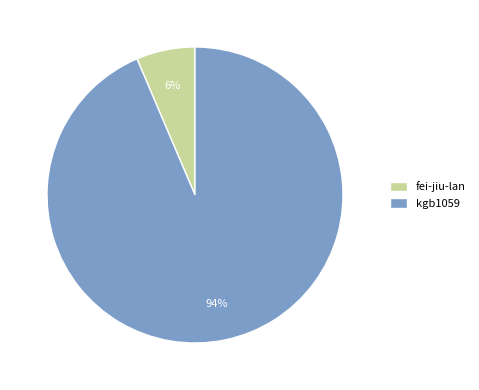

How many segments does this pie chart have?

2